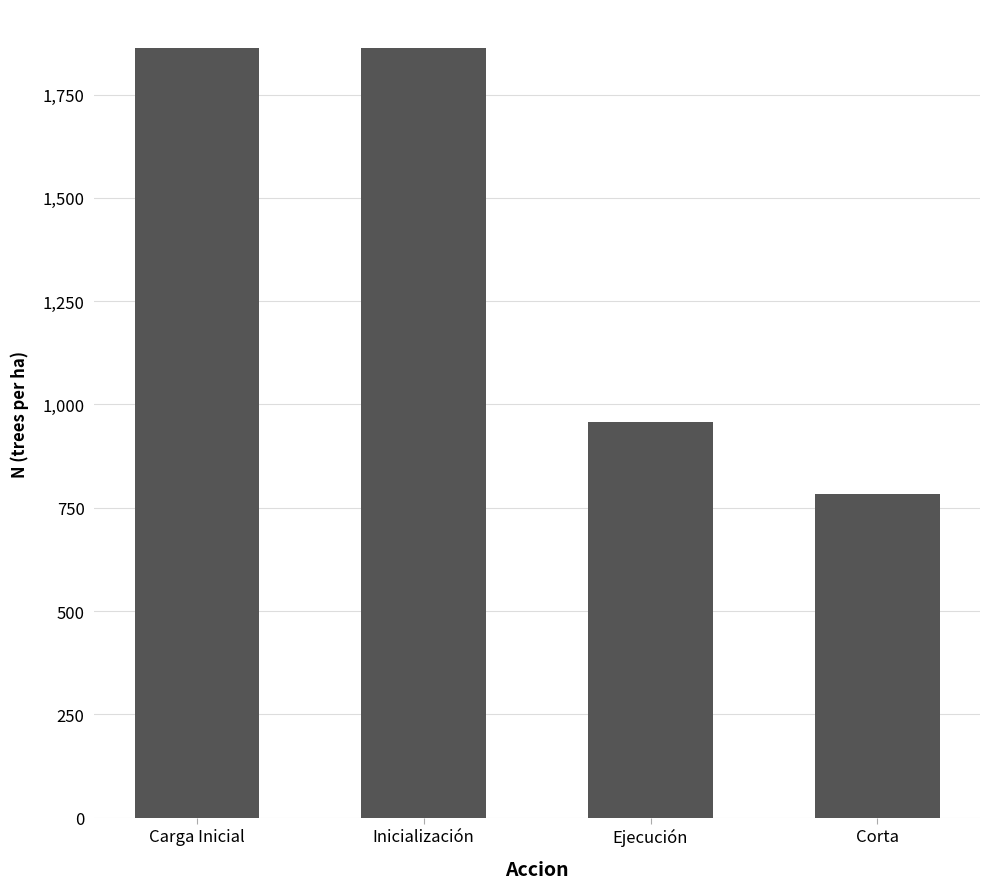

What is the greatest value displayed?

1863.9